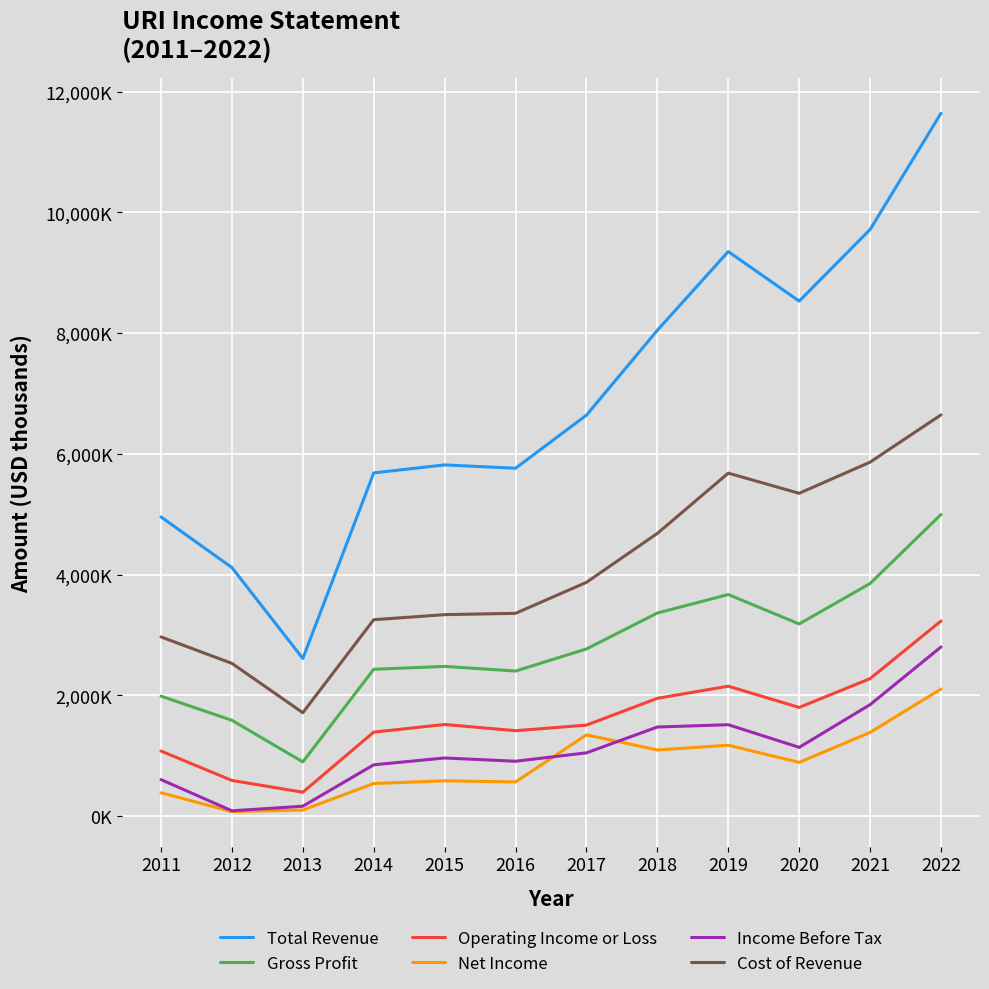

What is the approximate value of Operating Income or Loss at 2020, to the nearest 100?

1800000